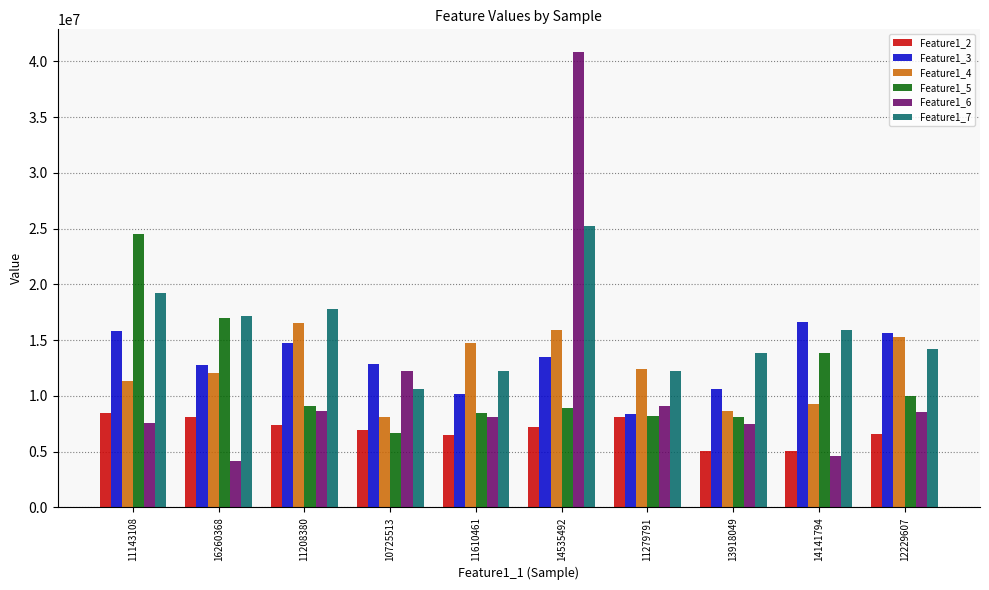

At how many categories does at least one series exceed 21771509?

2